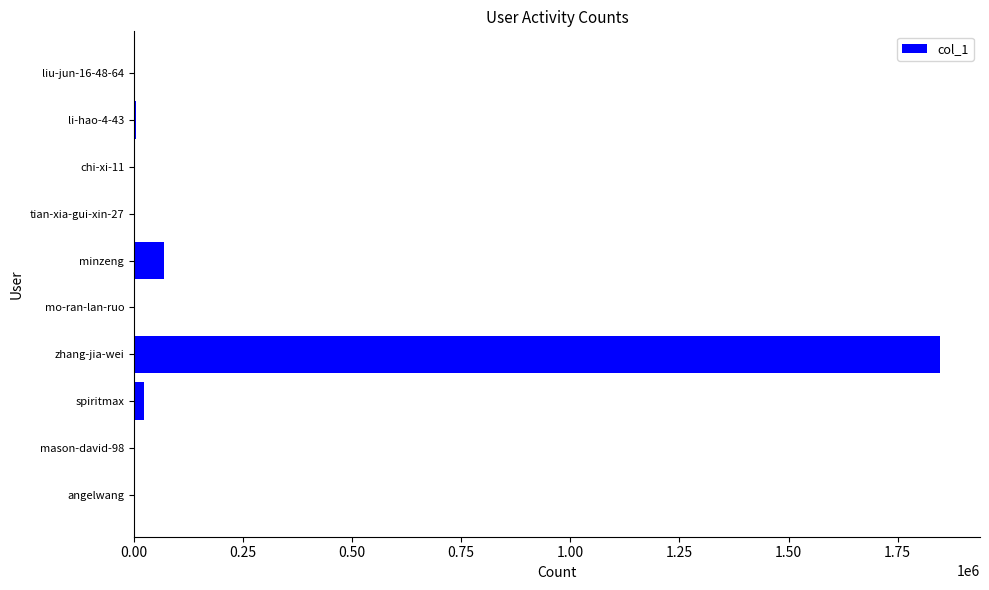

Where is the data nearest to the value 923221?

minzeng